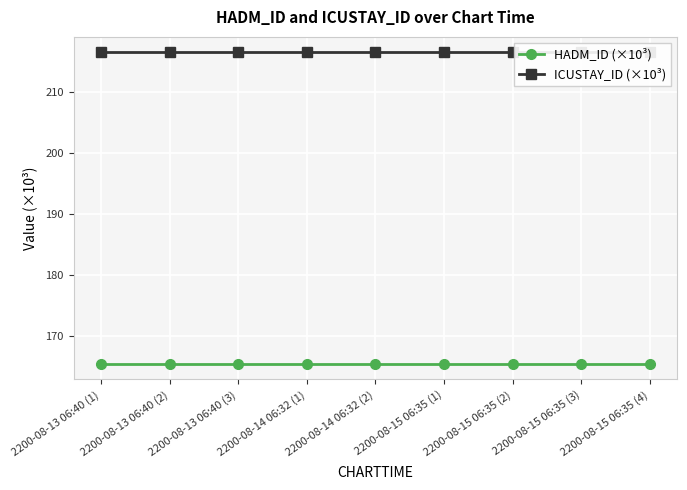

Rank the series by their maximum value, from highest to lowest.

ICUSTAY_ID (×10³), HADM_ID (×10³)